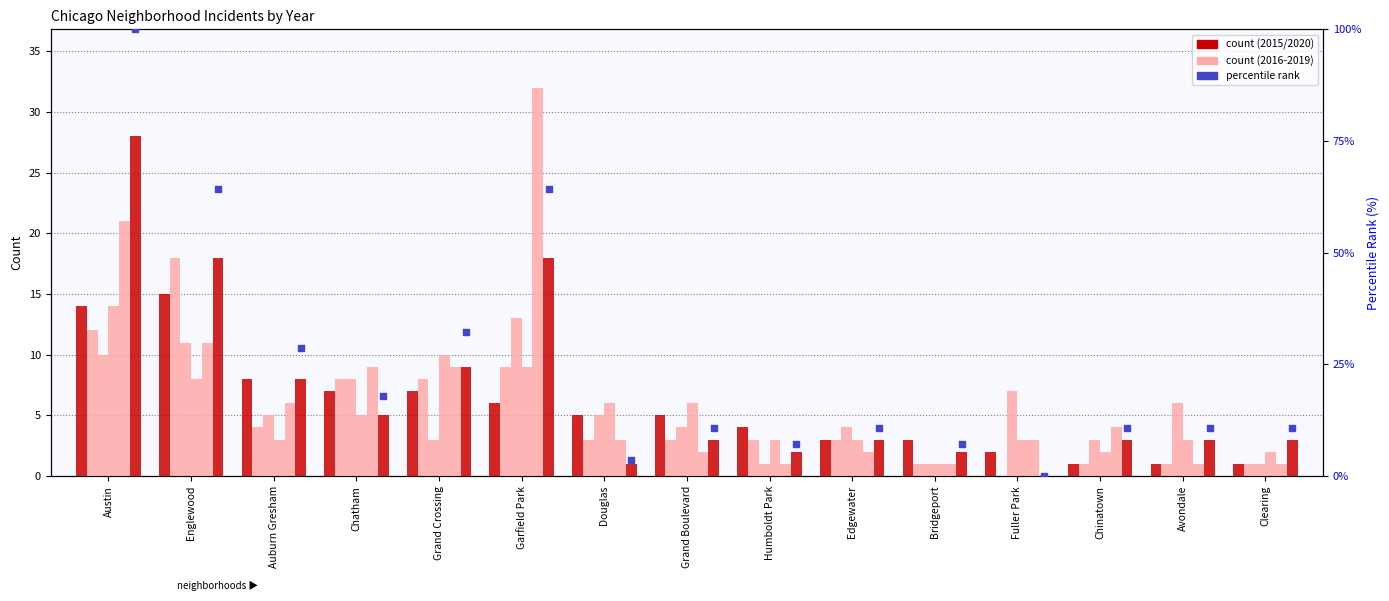

Reading left to right, what are all the values shown in this chart?

2015: 14	15	8	7	7	6	5	5	4	3	3	2	1	1	1
2016: 12	18	4	8	8	9	3	3	3	3	1	0	1	1	1
2017: 10	11	5	8	3	13	5	4	1	4	1	7	3	6	1
2018: 14	8	3	5	10	9	6	6	3	3	1	3	2	3	2
2019: 21	11	6	9	9	32	3	2	1	2	1	3	4	1	1
2020: 28	18	8	5	9	18	1	3	2	3	2	0	3	3	3